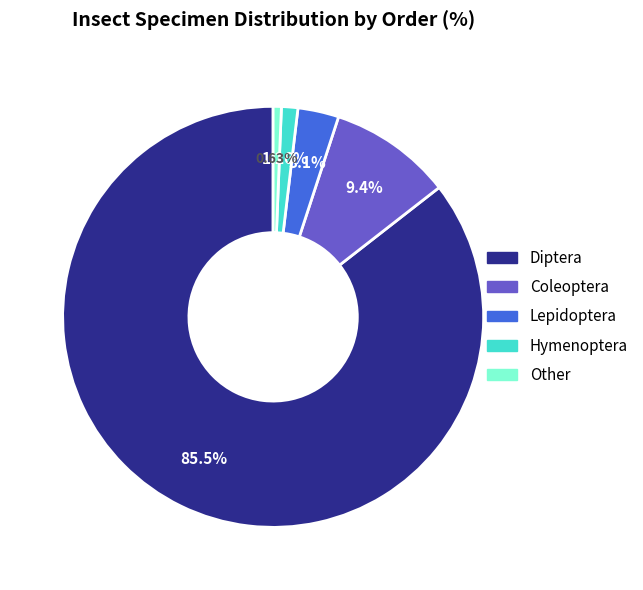

What percentage is the Lepidoptera slice, to the nearest percent?

3%